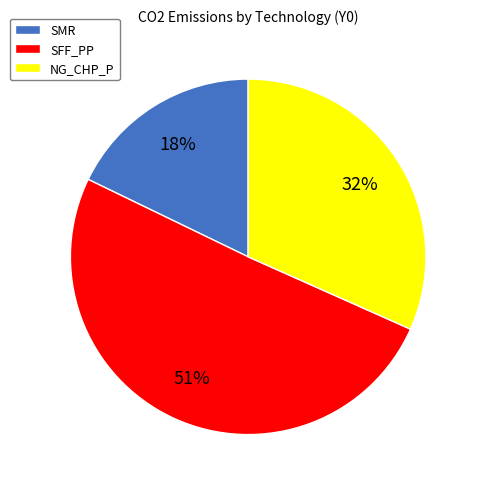

Combined, do NG_CHP_P and SMR account for over 50%?

No